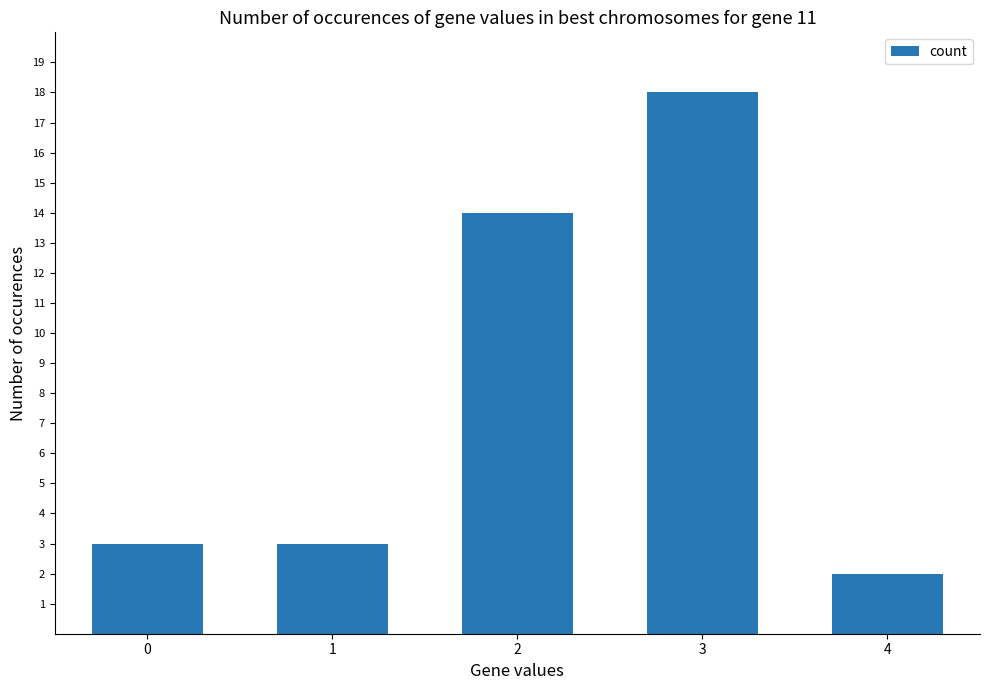

What is the ratio of the value at 2 to the value at 0?

4.7